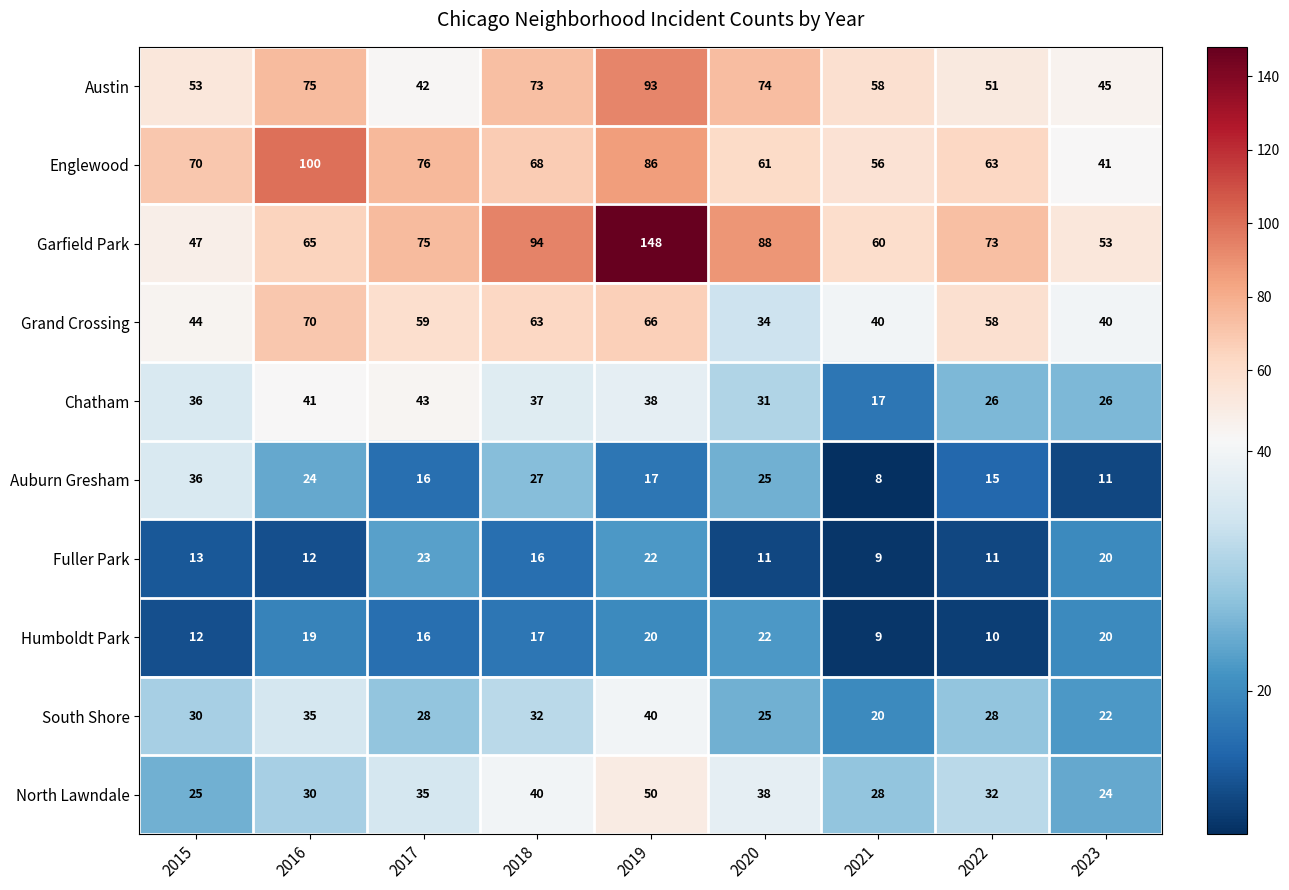

What is the sum of the Grand Crossing values at 2021 and 2020?

74